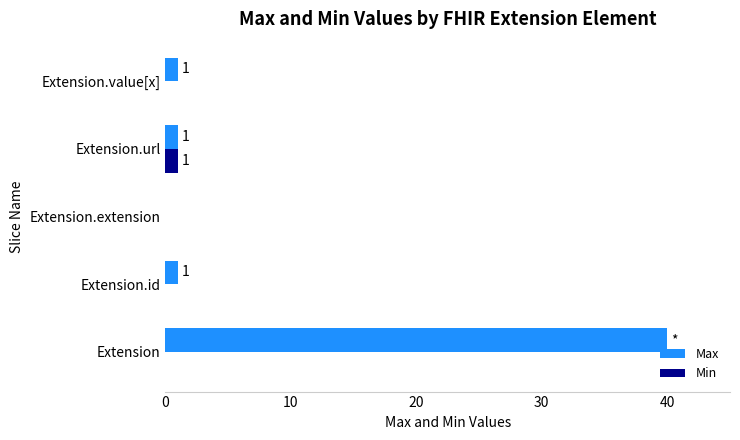

Between Extension and Extension.id, which series saw the biggest shift?

Max